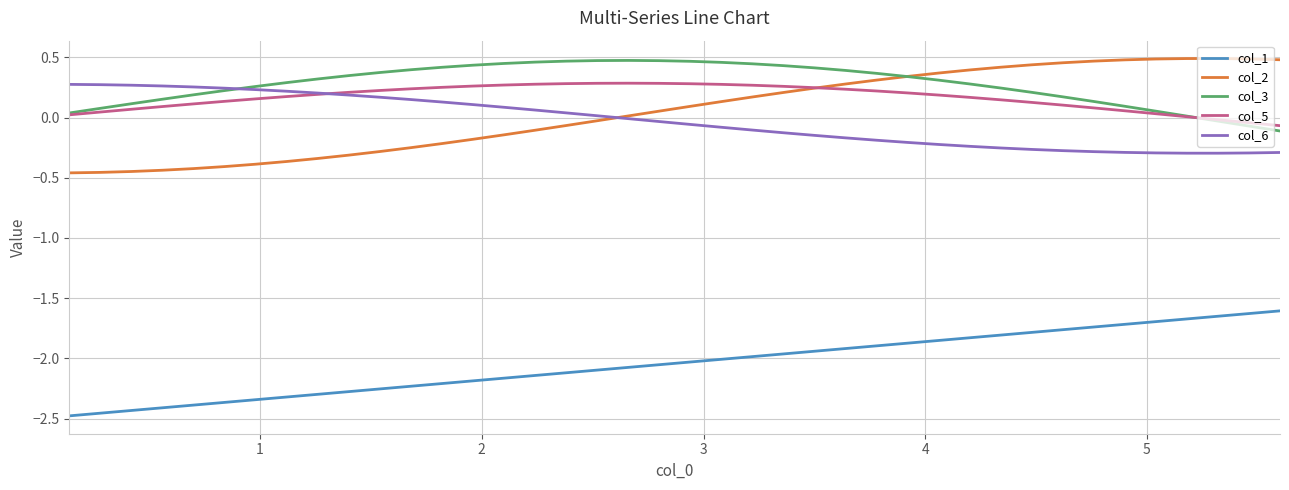

True or false: col_6 and col_1 cross at least once.

False